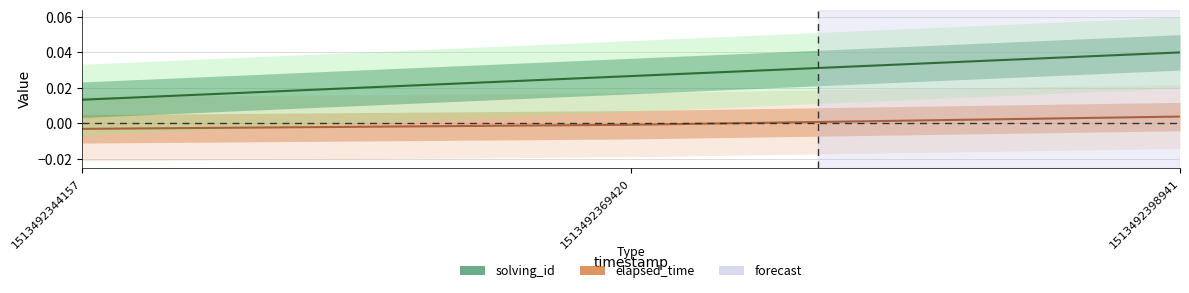

Which series changed the most between 1513492369420 and 1513492398941?

solving_id